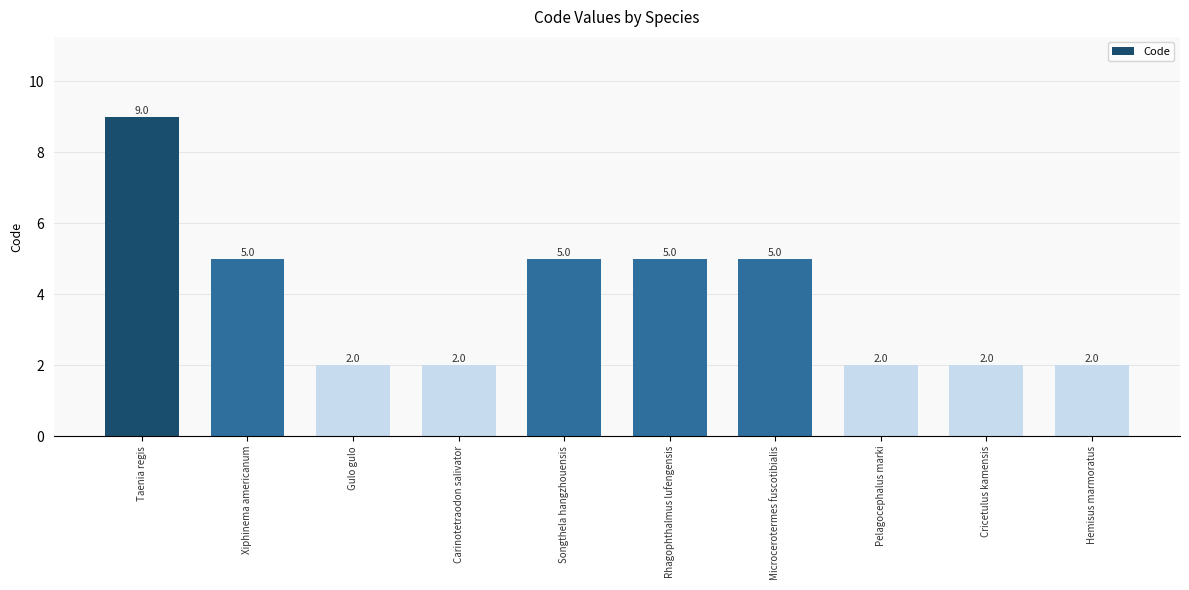

What value does the data have at Pelagocephalus marki?

2